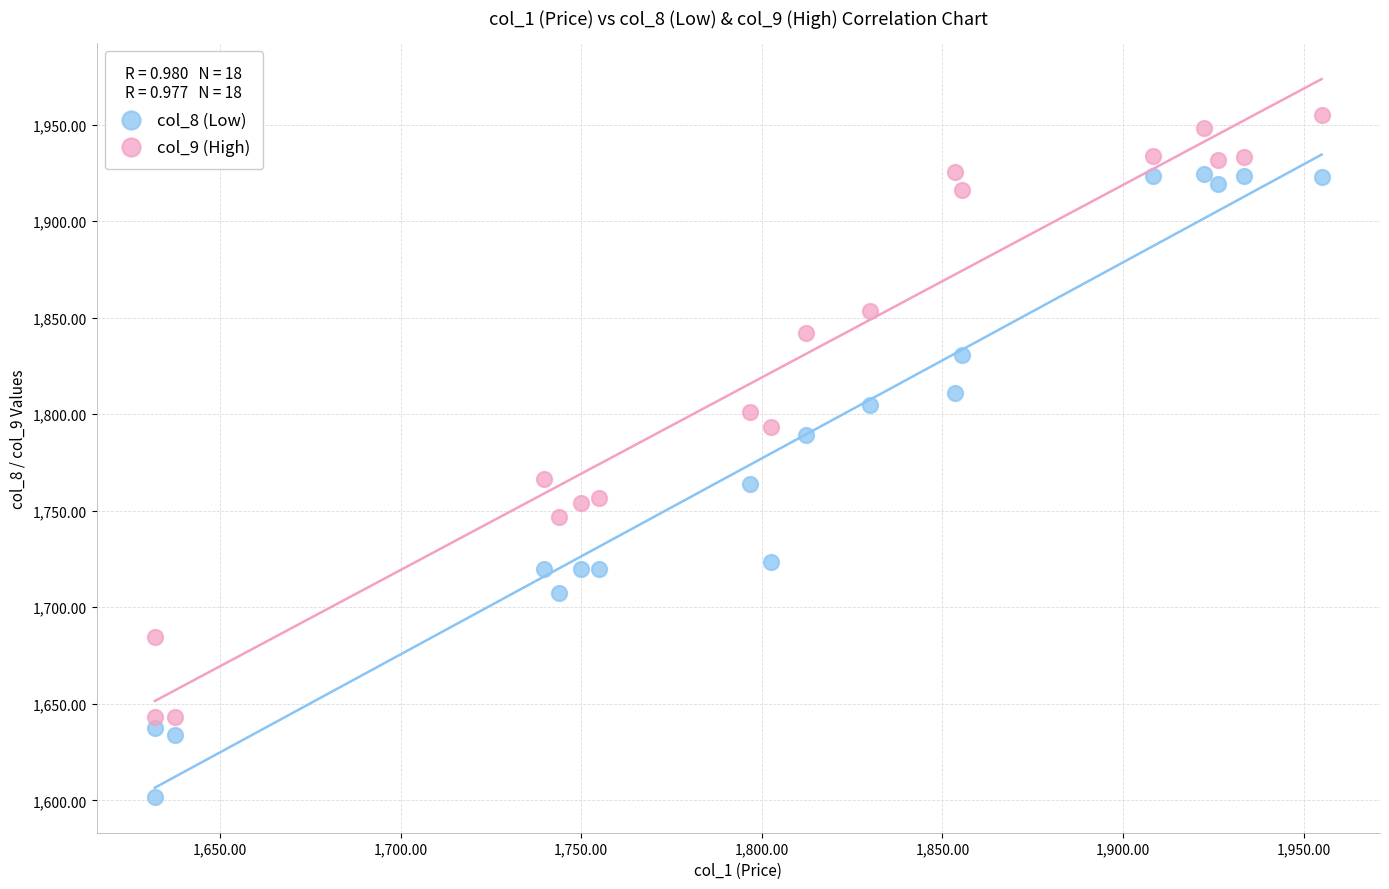

What are all the series names shown in the legend?

col_8 (Low), col_9 (High)